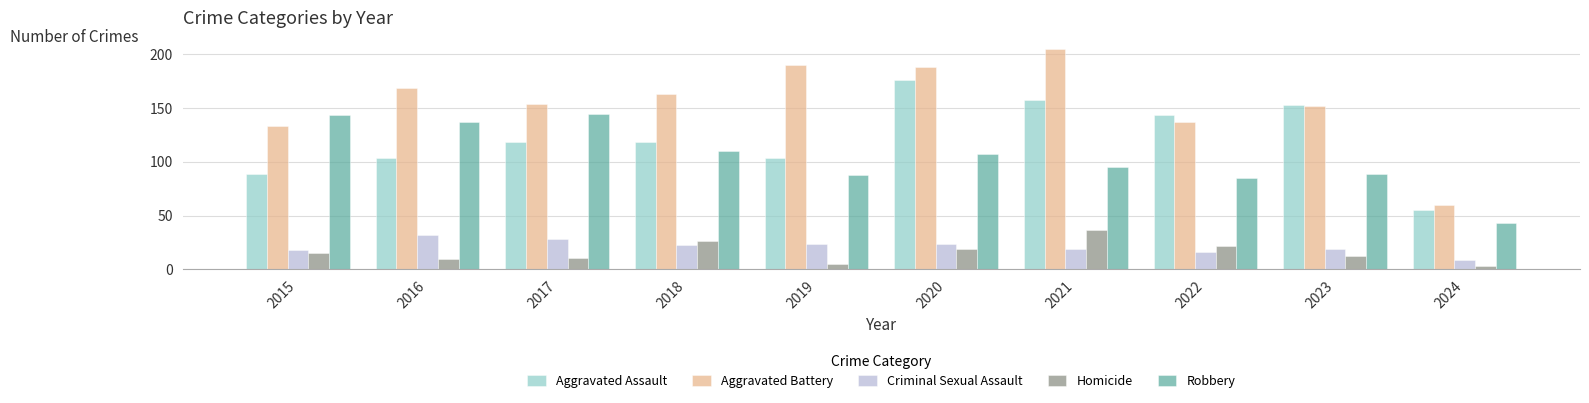

What is the value of the Homicide bar at the 10th from the left?

3